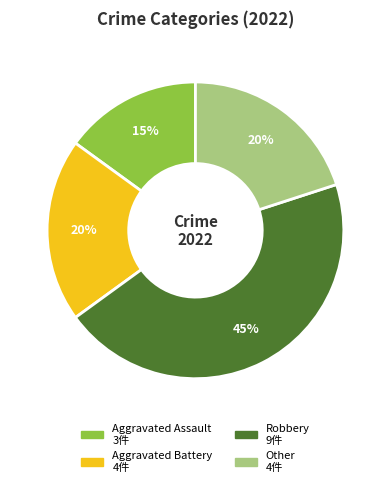

What percentage is the Aggravated Battery slice, to the nearest percent?

20%